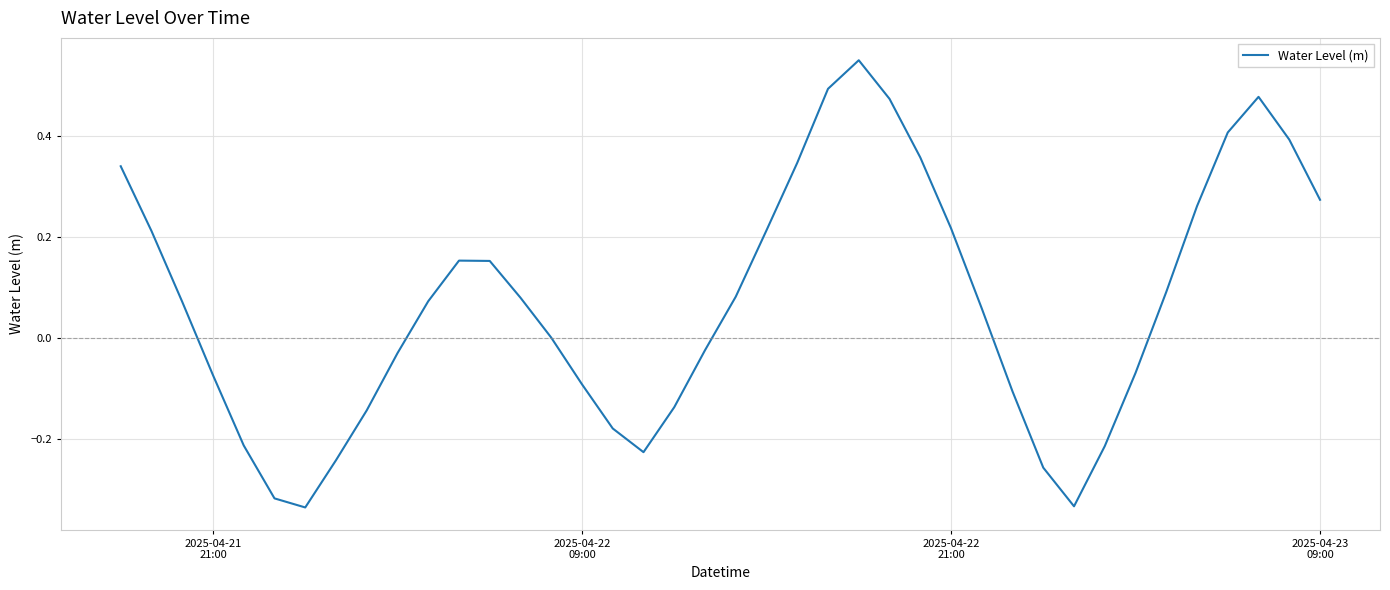

What is the difference between the maximum and minimum values?

0.9